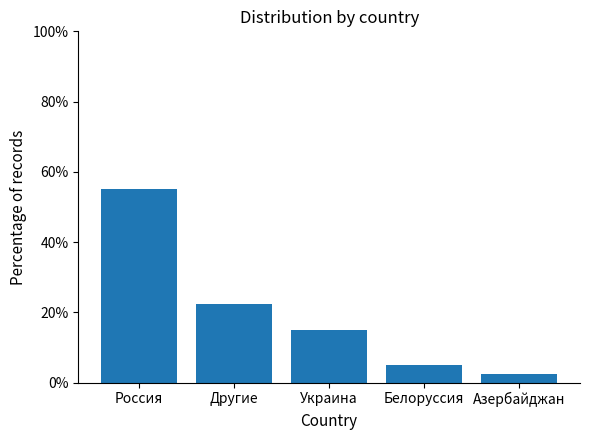

What is the smallest value displayed?

2.5